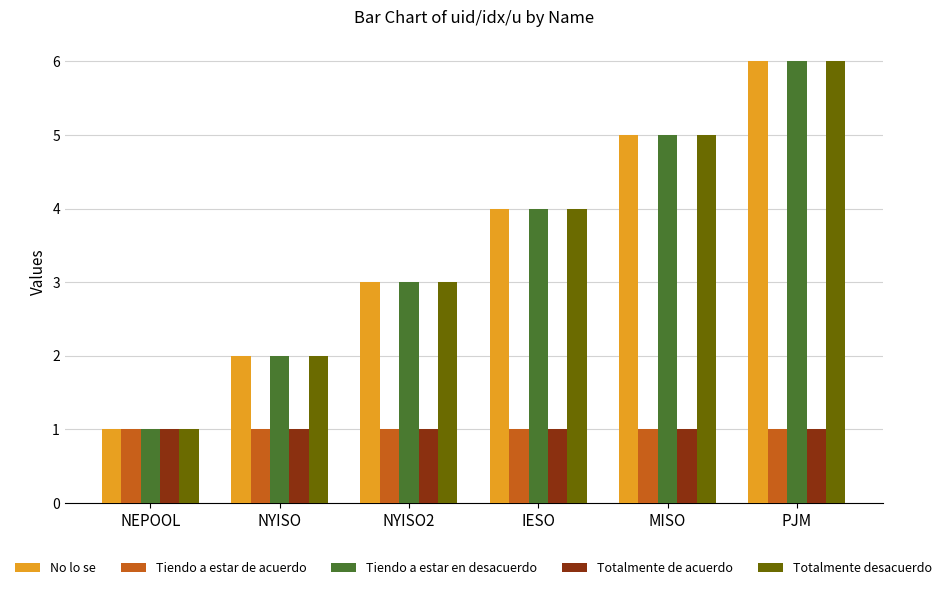

Is the value of Totalmente desacuerdo at NYISO greater than the value of No lo se at MISO?

No